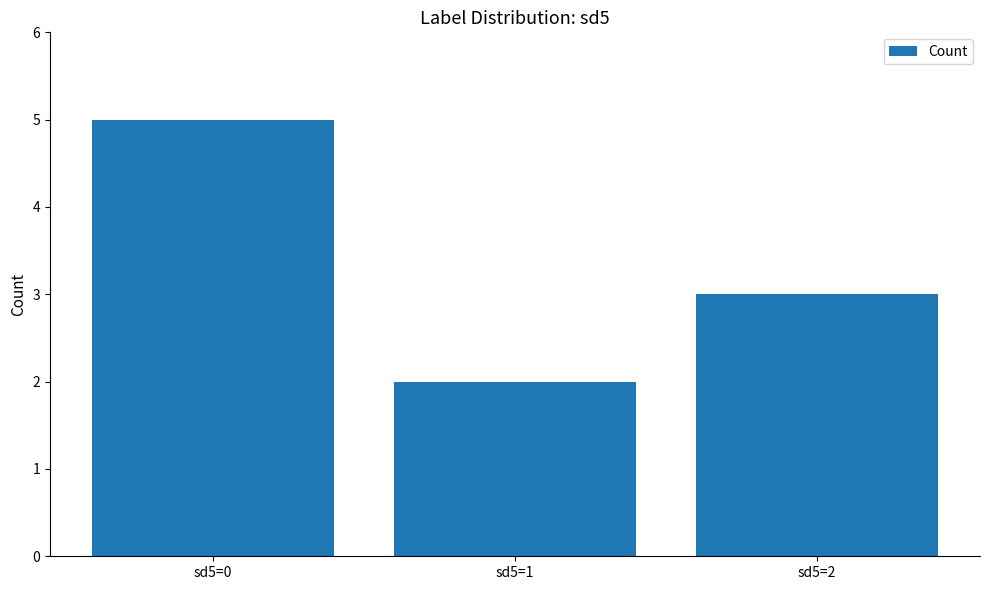

What is the value of the 2nd bar from the left?

2